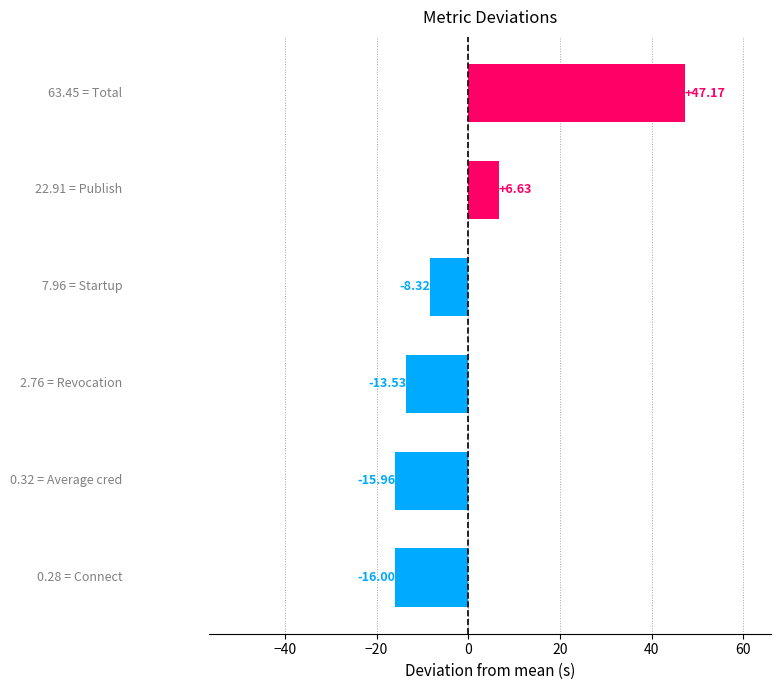

What is the difference between the second highest and second lowest values?

22.6